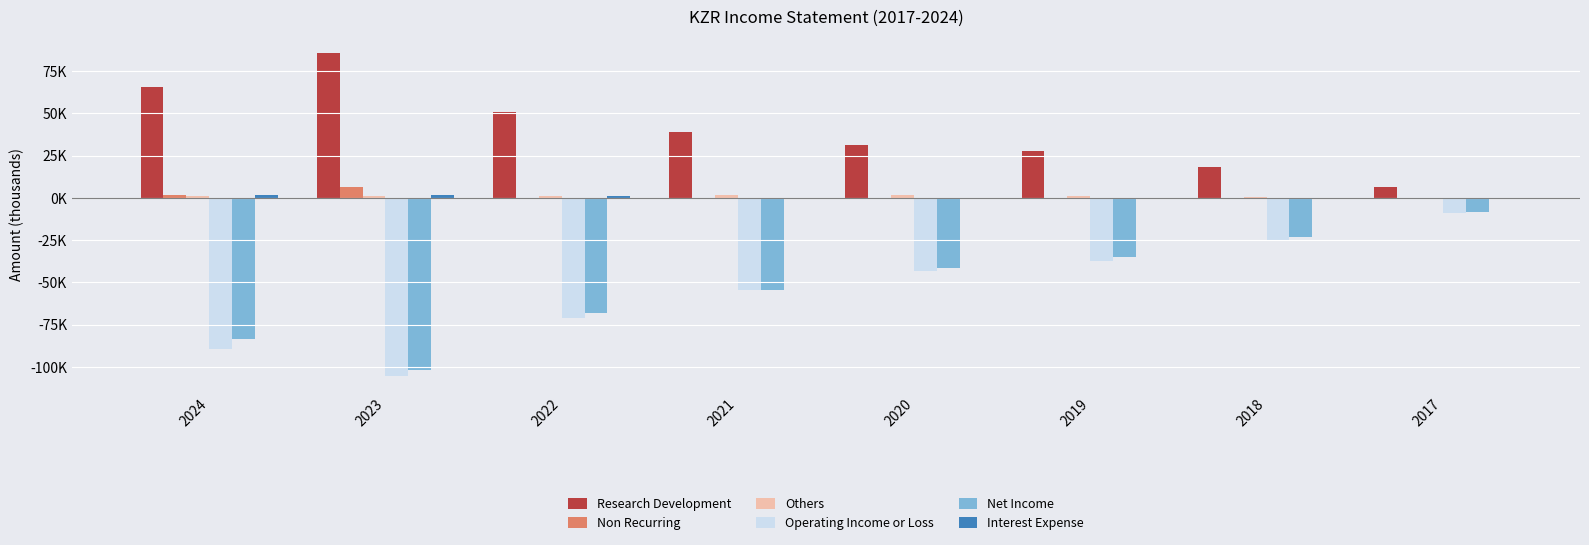

Where is Research Development nearest to the value 46100?

2022